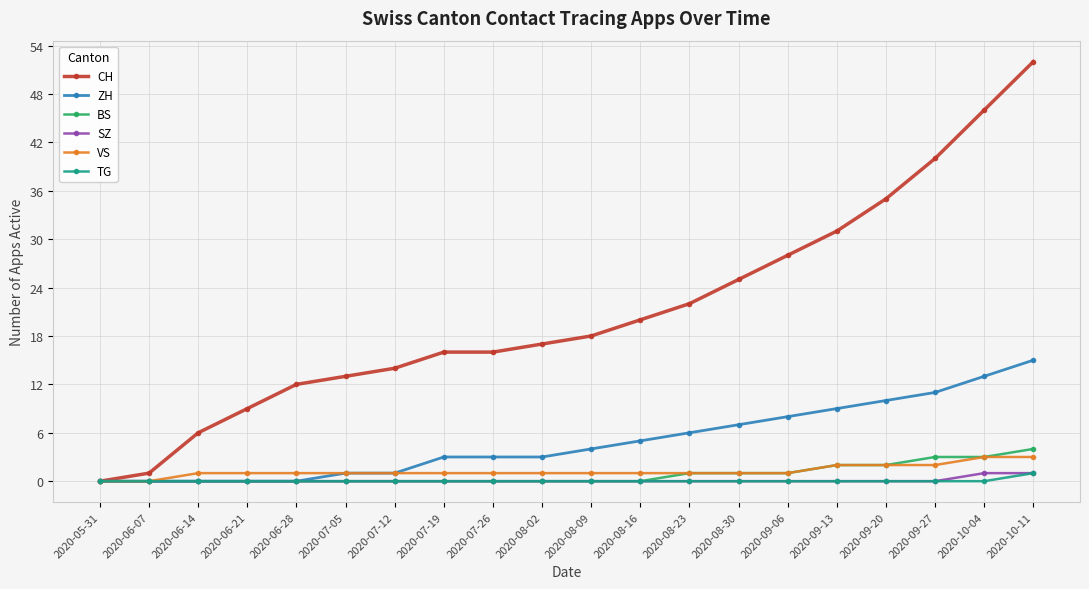

What is the difference between the second highest and second lowest values in the ZH series?

13